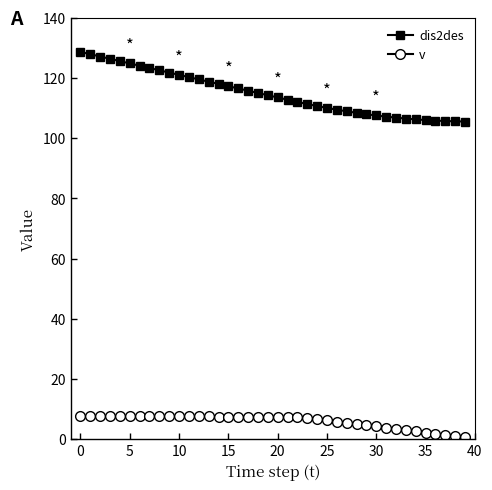

True or false: v and dis2des cross at least once.

False